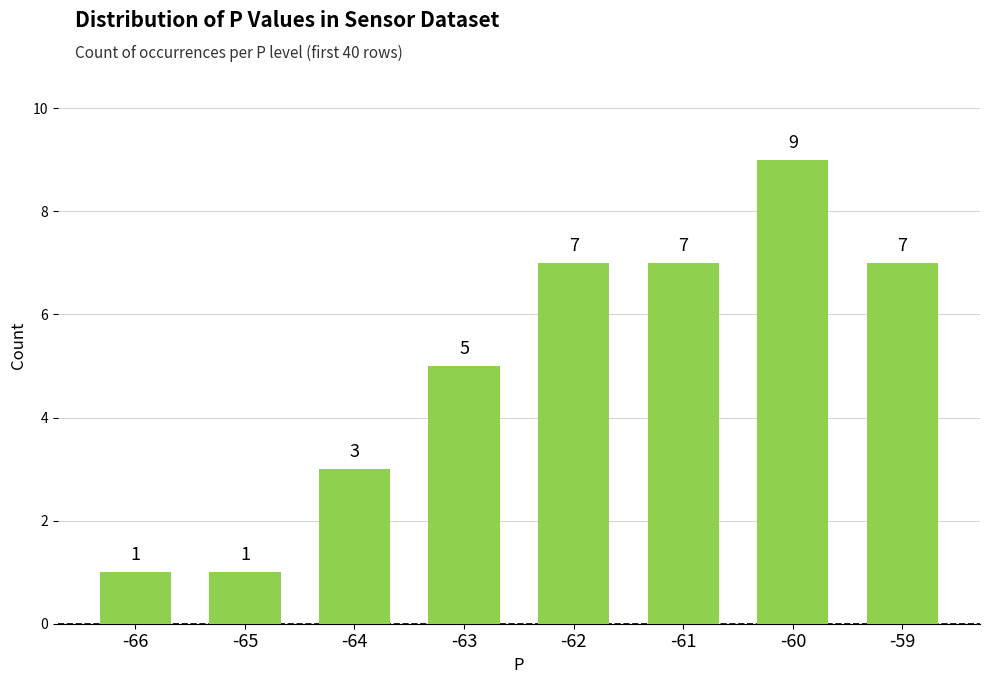

How many bars are there in total?

8